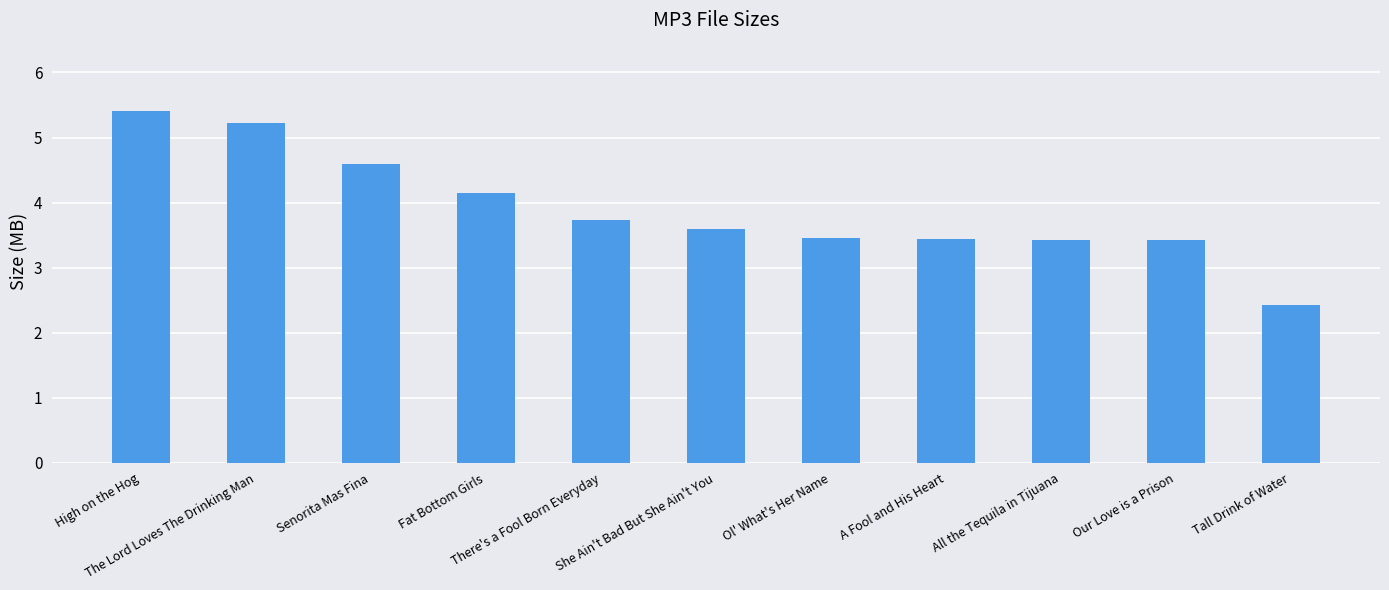

True or false: the data shows 2.5 at The Lord Loves The Drinking Man.

False